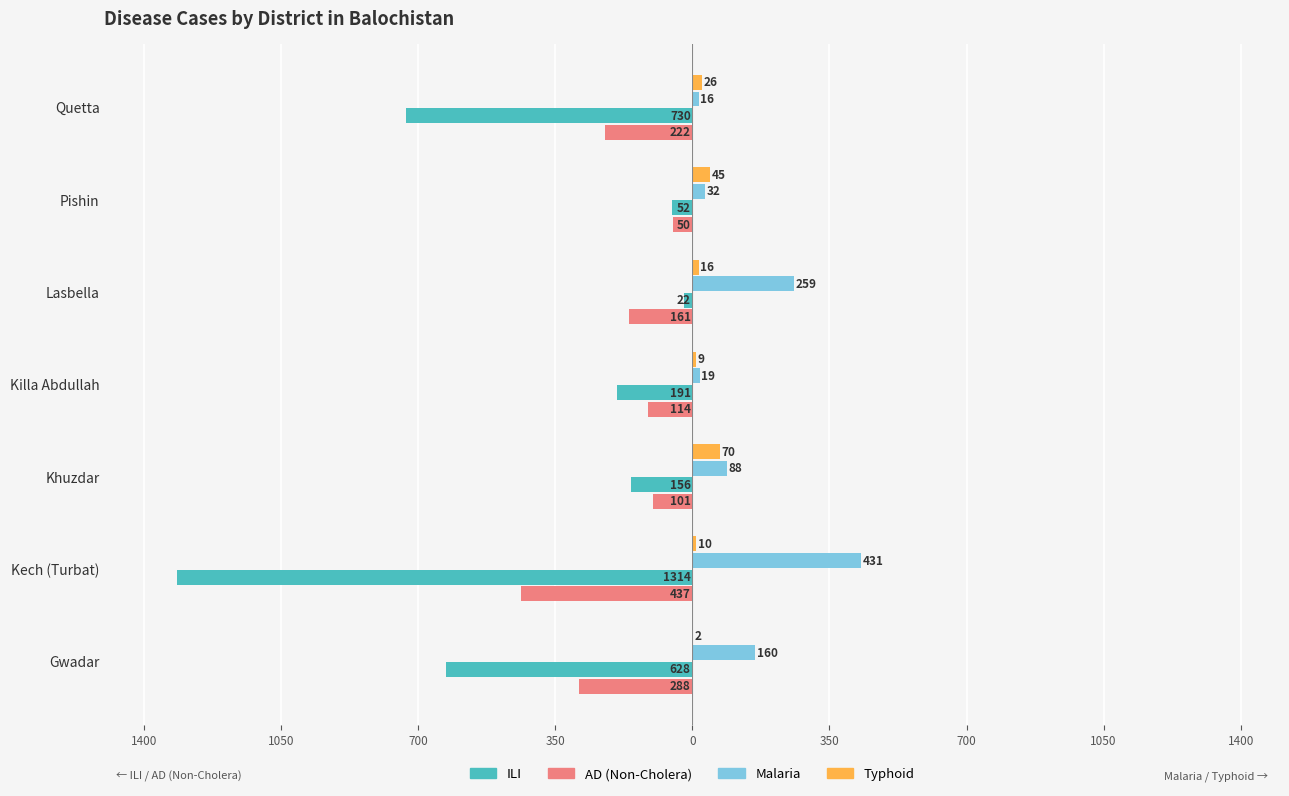

What is the sum of all Malaria values?

1005